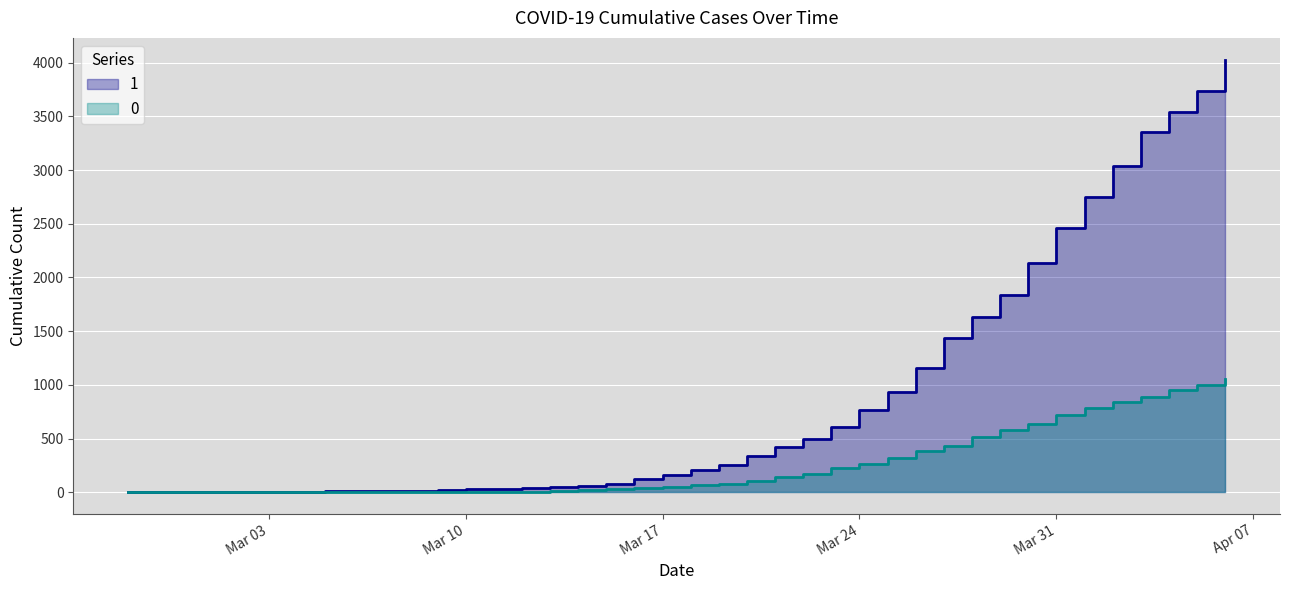

Read the 1 value at 2020-04-03.

3351